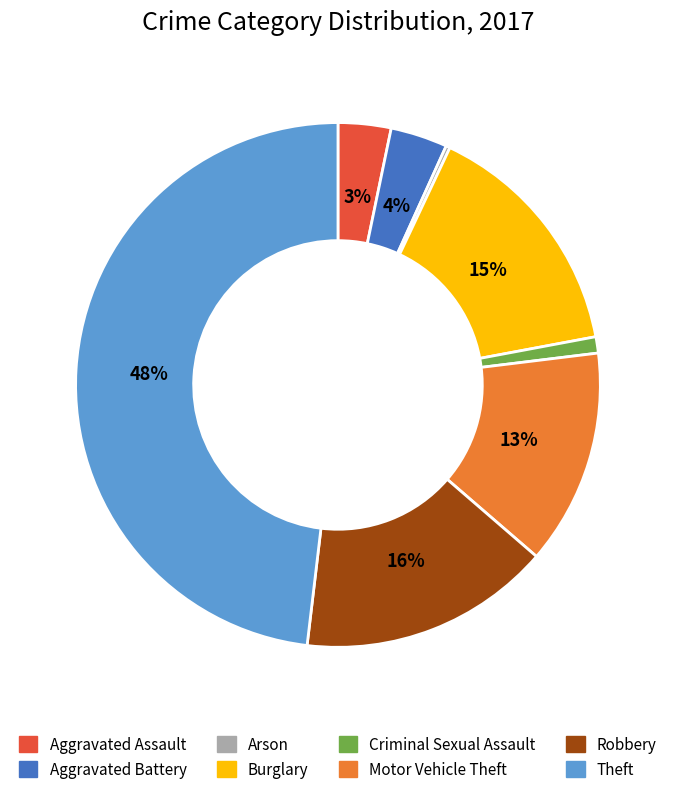

Which slice is the largest?

Theft